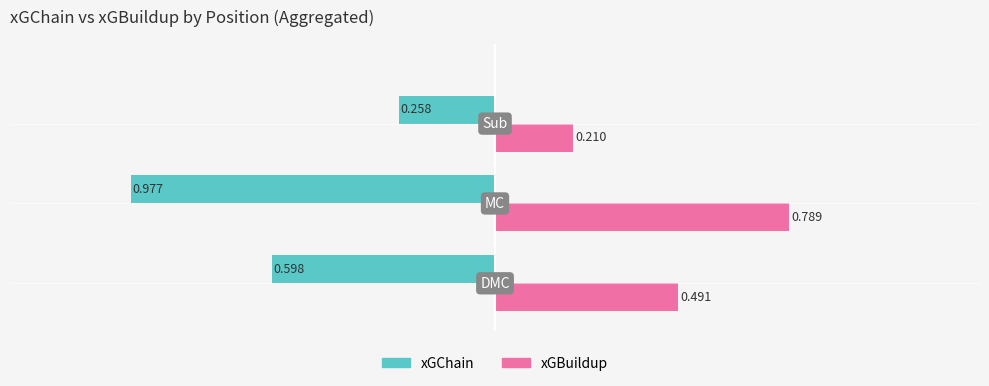

Which series has the largest total across all categories?

xGBuildup